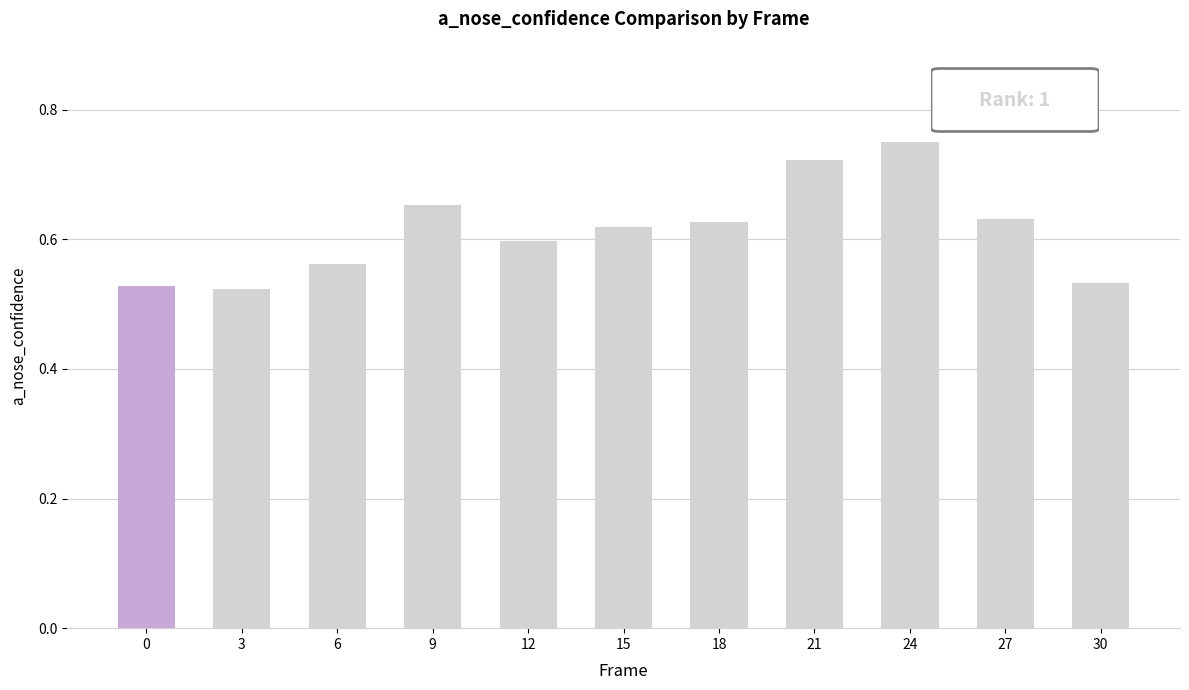

Which label corresponds to the largest value in the chart?

24